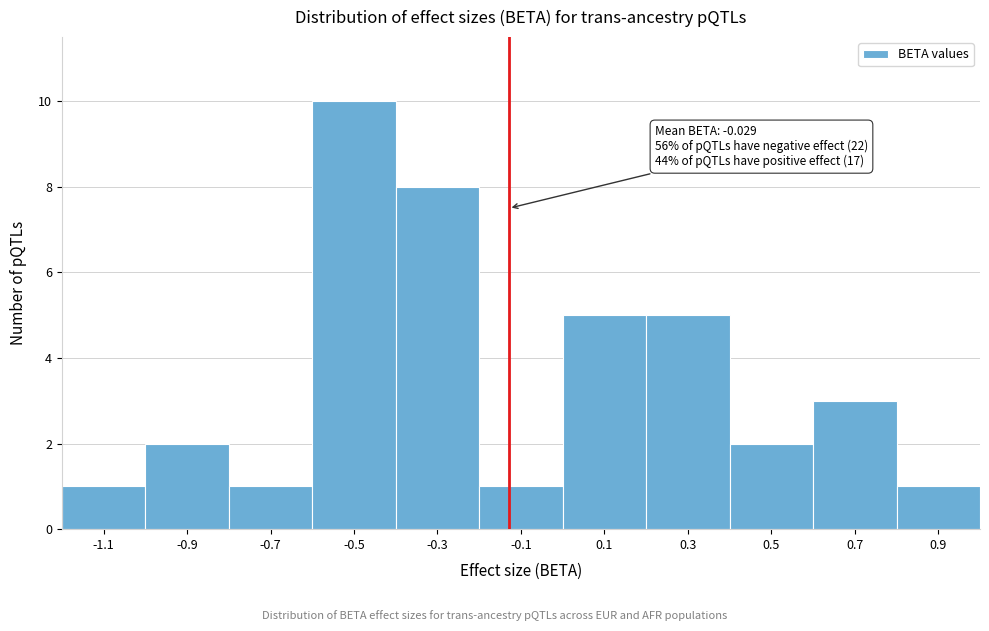

Reading left to right, list all the values displayed in this chart.

-1.1=1	-0.9=2	-0.7=1	-0.5=10	-0.3=8	-0.1=1	0.1=5	0.3=5	0.5=2	0.7=3	0.9=1